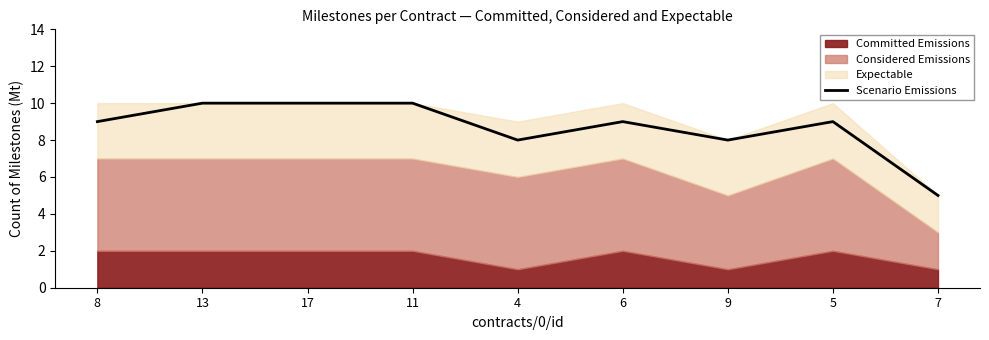

What is the value of the 5th point from the left?

8